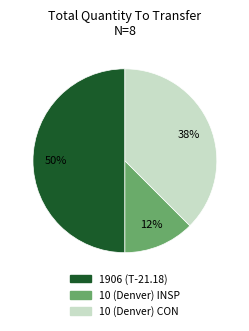

True or false: 1906 (T-21.18) accounts for 50% of the total.

True